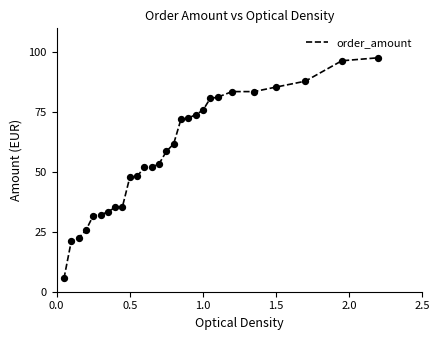

What is the smallest value displayed?

5.5